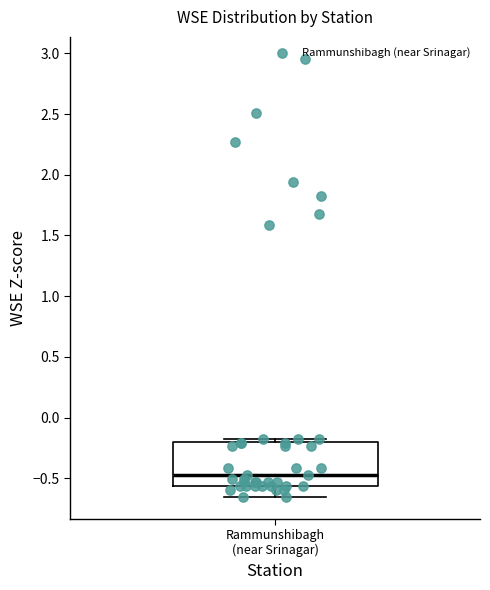

Transcribe this box plot: give where the median line is, the range the box spans, and where the two whiskers end, as read against the y-axis. The values are not printed on the chart, so give them approximately, as read against the axis.

median -0.45, box -0.55 to -0.20, whiskers -0.65 to -0.20 (just above the box's upper edge)